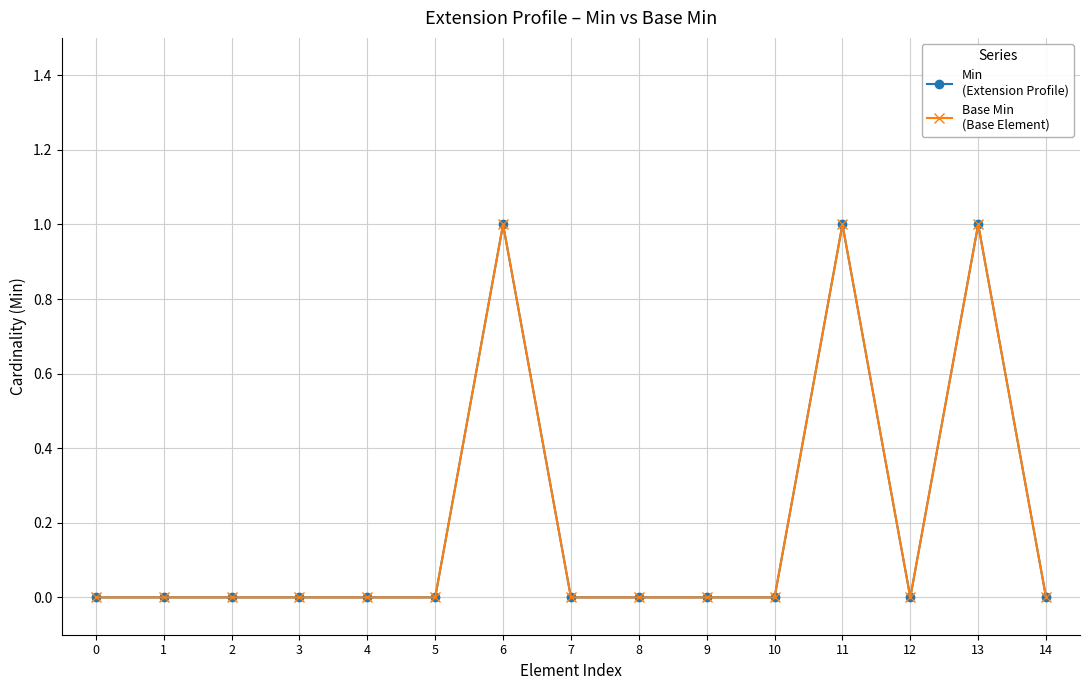

Reading left to right, what are all the values shown in this chart?

Min
(Extension Profile): 0	0	0	0	0	0	1	0	0	0	0	1	0	1	0
Base Min
(Base Element): 0	0	0	0	0	0	1	0	0	0	0	1	0	1	0